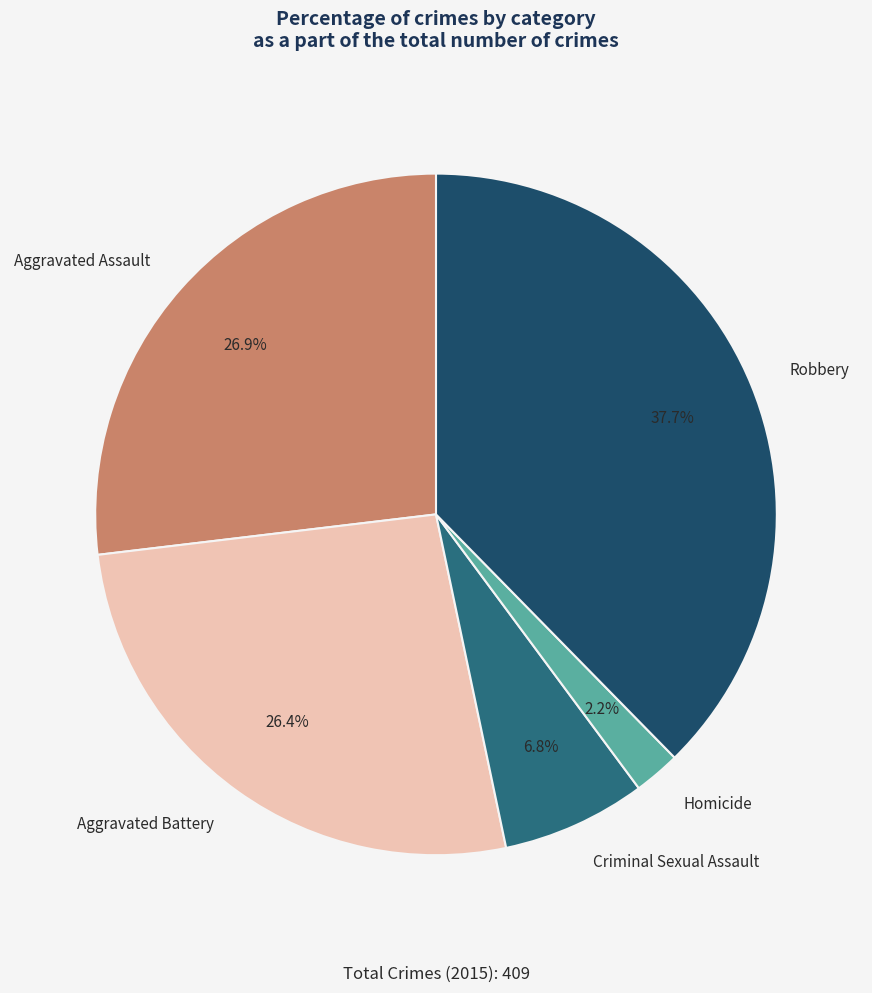

The Homicide slice represents 2% of the pie. True or false?

True